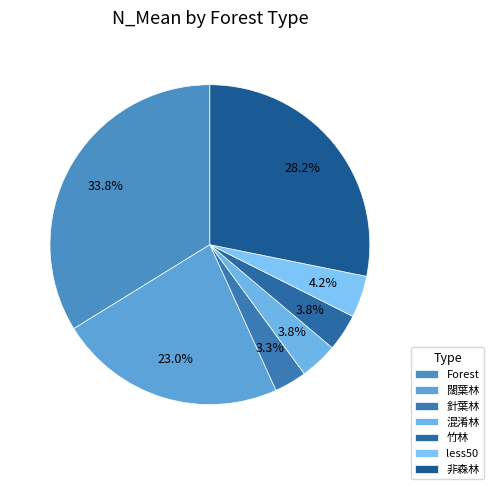

Count the number of slices in the pie.

7